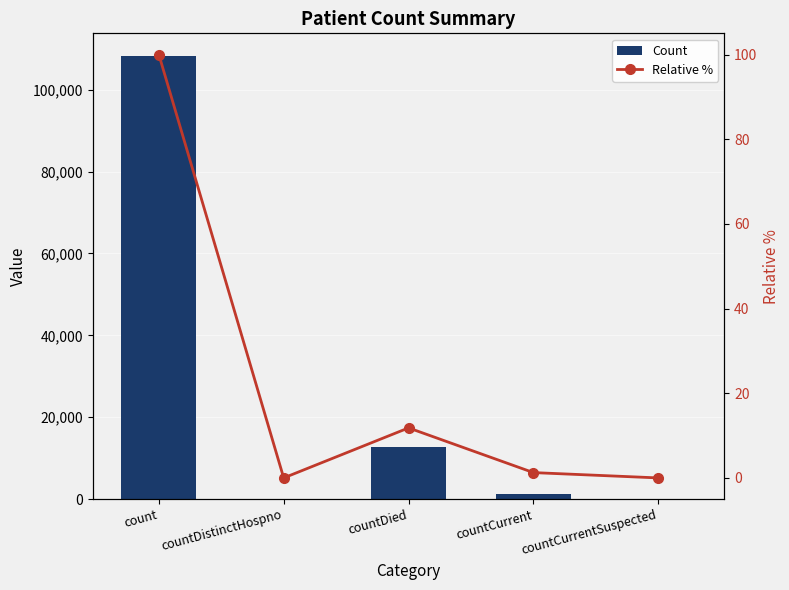

Reading left to right, list all the values displayed in this chart.

Count: count=108368.0	countDistinctHospno=0.0	countDied=12803.0	countCurrent=1363.0	countCurrentSuspected=0.0
Relative %: count=100.0	countDistinctHospno=0.0	countDied=11.8	countCurrent=1.3	countCurrentSuspected=0.0